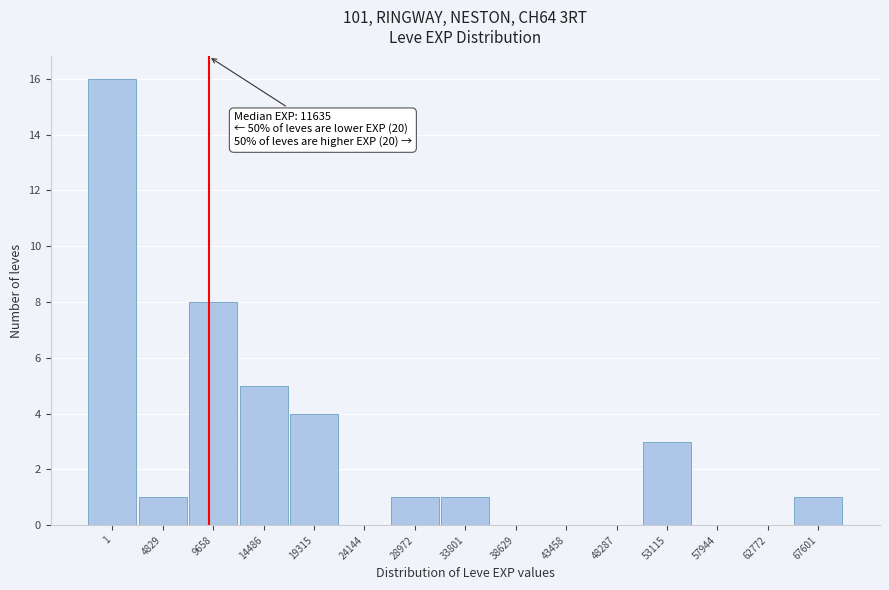

Reading left to right, list all the values displayed in this chart.

1=16	4829=1	9658=8	14486=5	19315=4	24144=0	28972=1	33801=1	38629=0	43458=0	48287=0	53115=3	57944=0	62772=0	67601=1